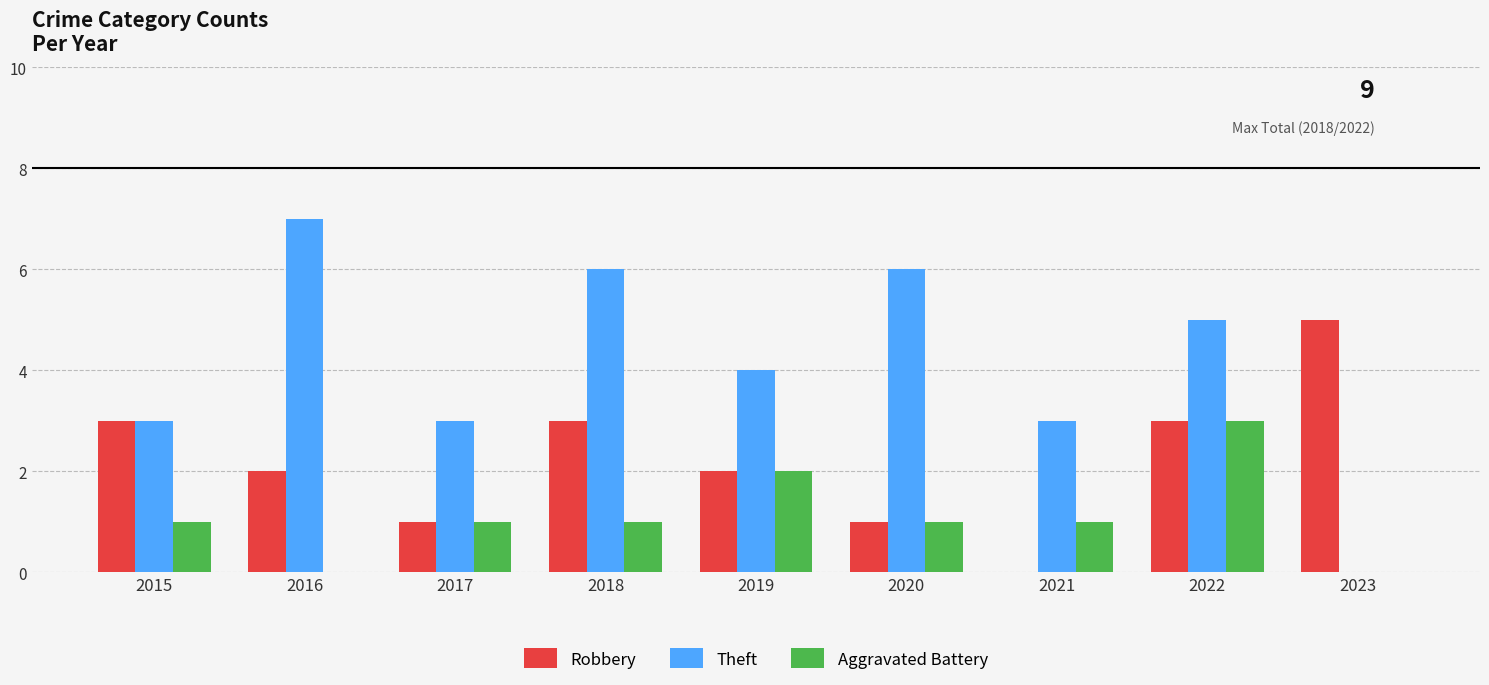

Which series has the largest total across all categories?

Theft